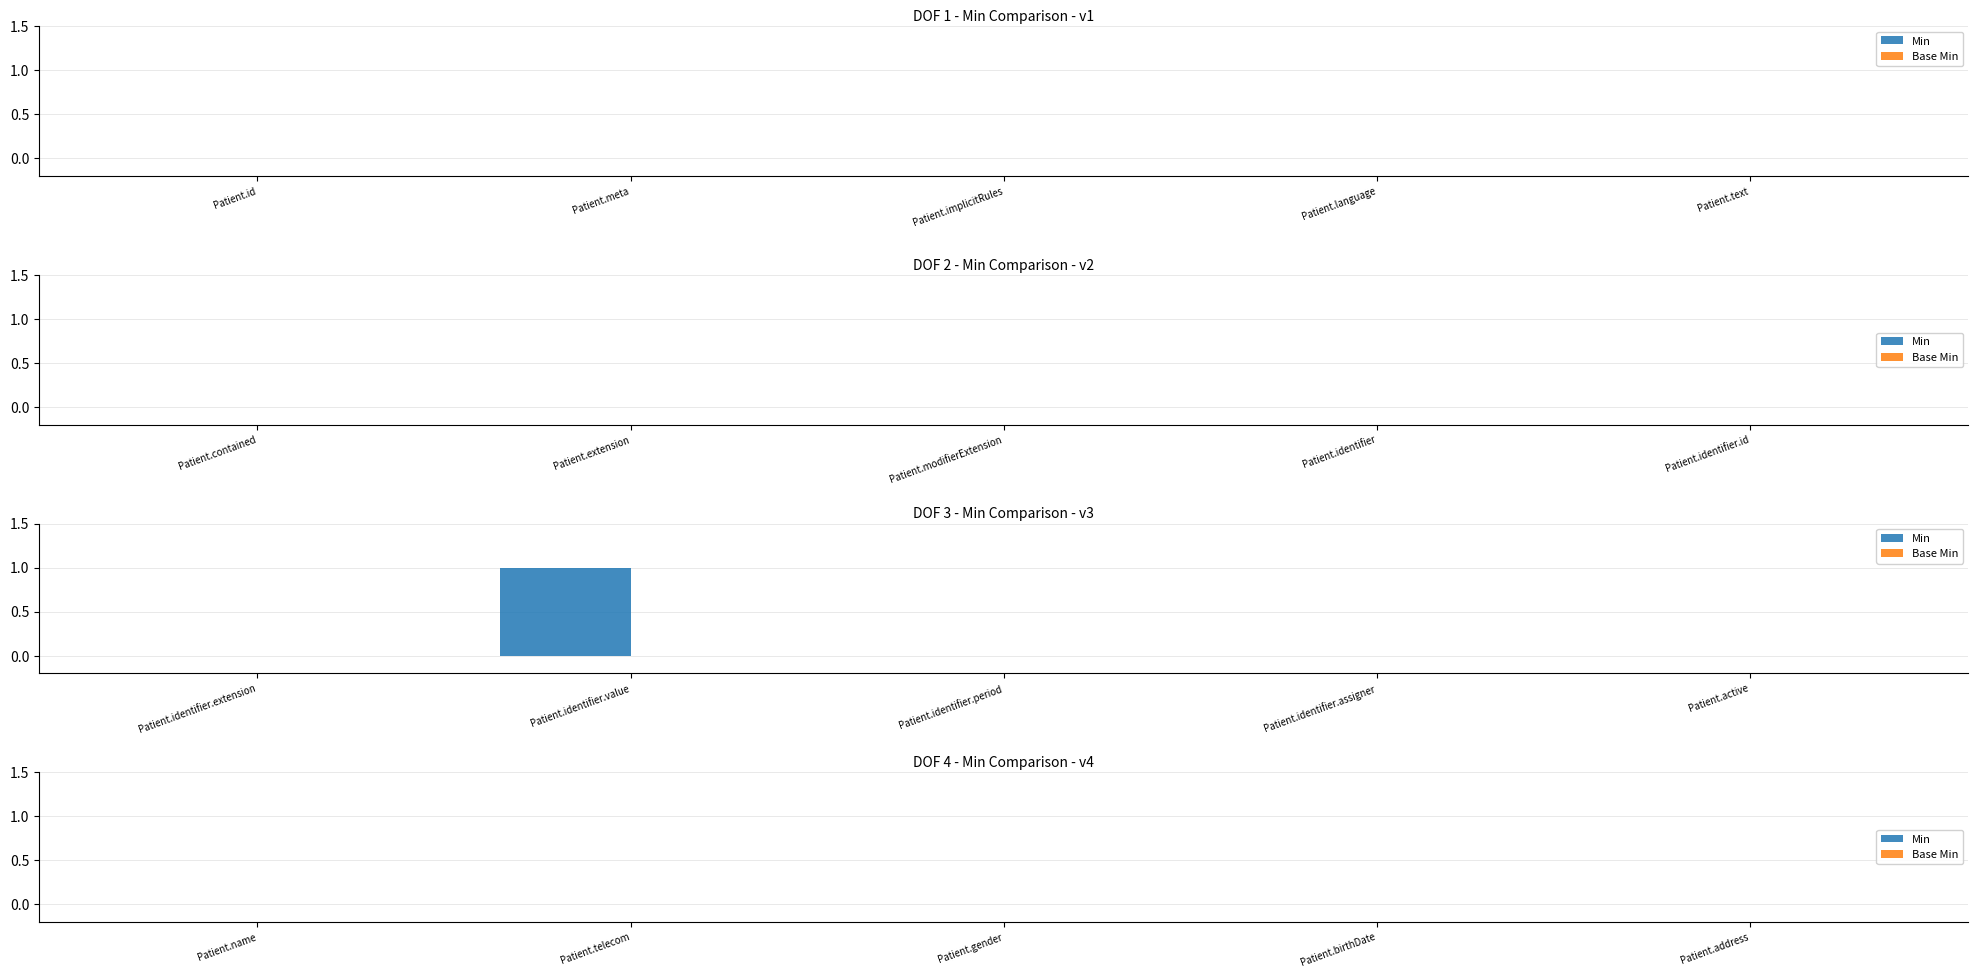

Is it true that the value at Patient.active is -1?

False